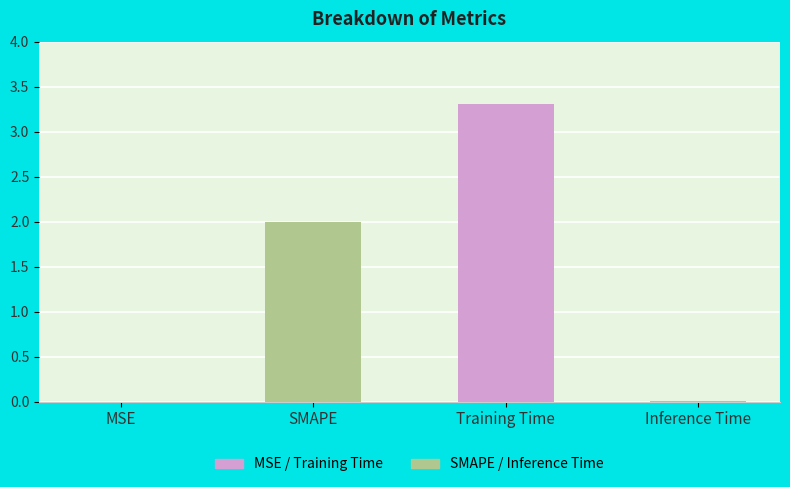

What is the label of the 4th bar from the left?

Inference Time